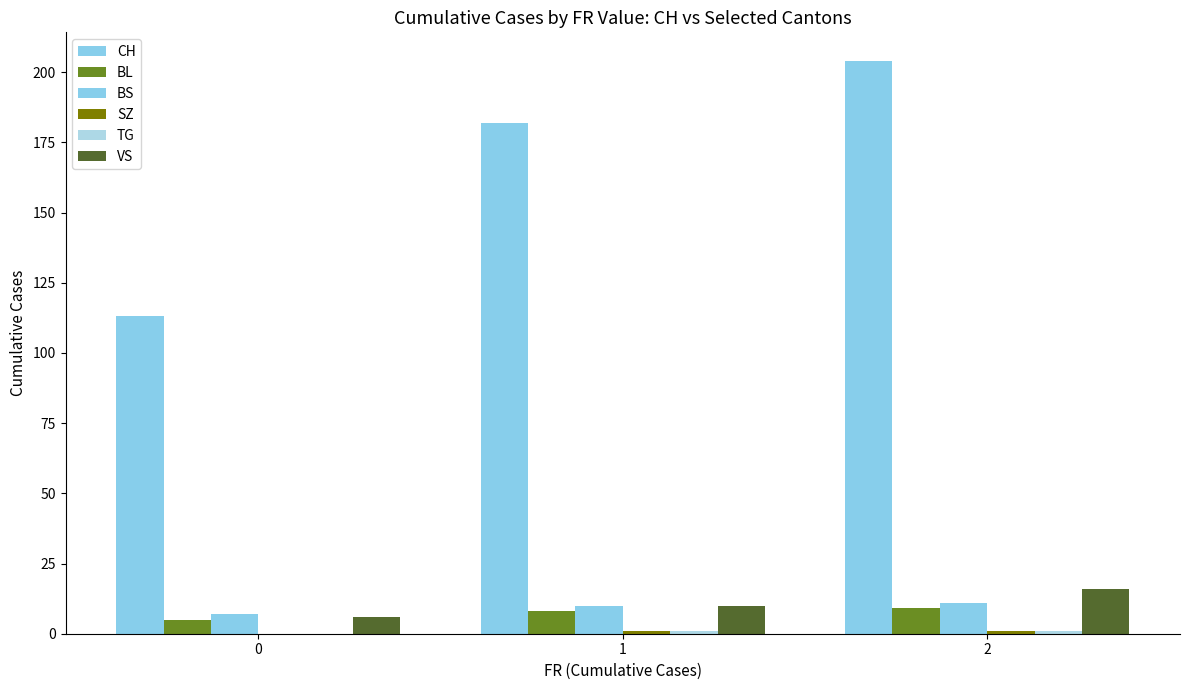

How many groups of bars are there?

3